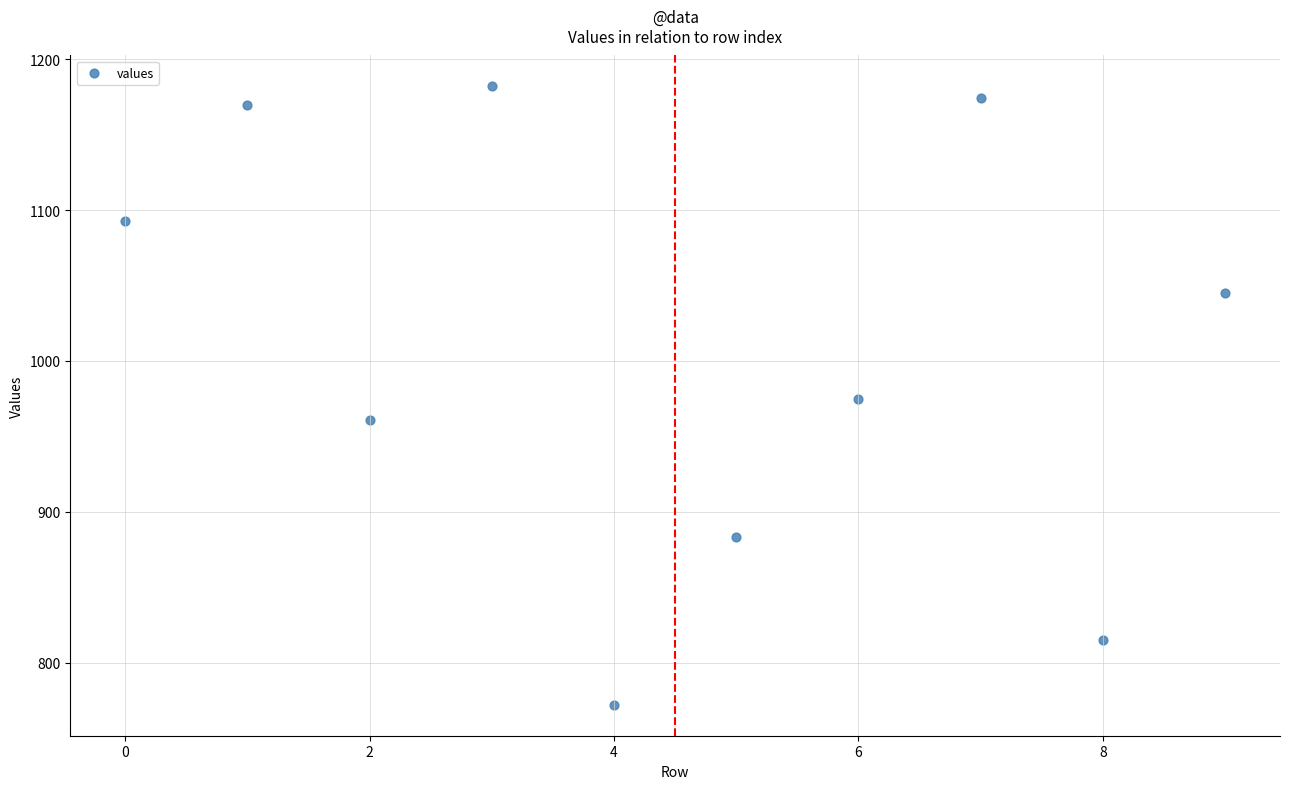

What is the average Y value?

1007